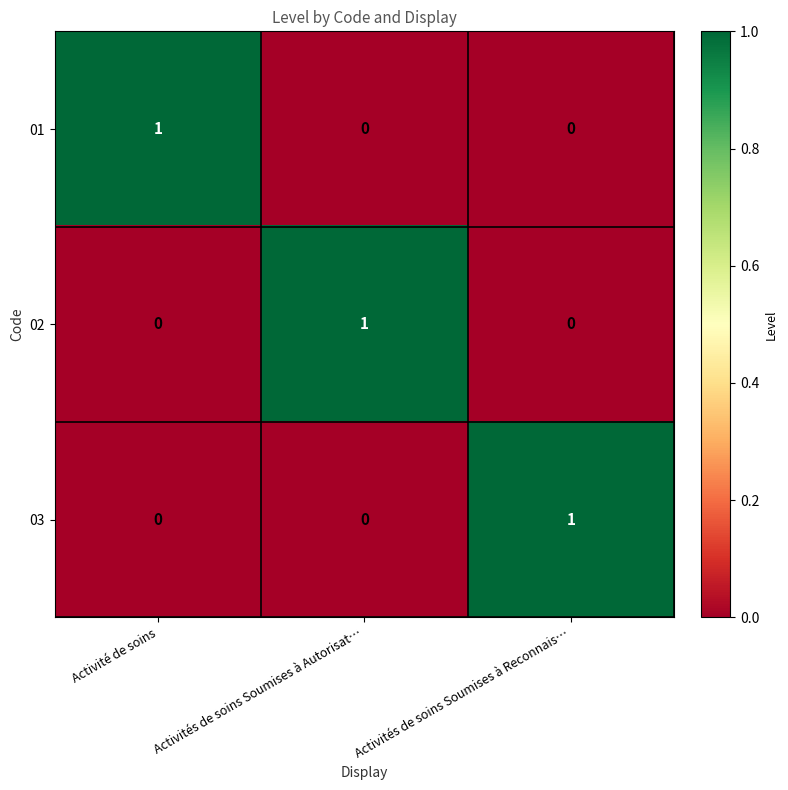

At how many categories does at least one series exceed 0?

3